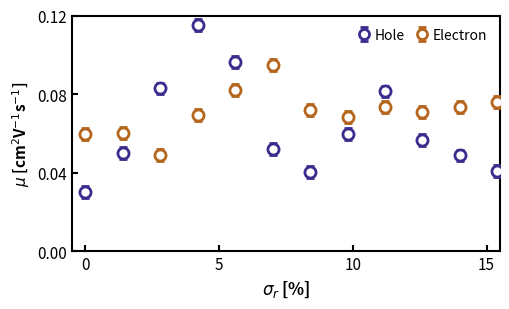

At how many categories does at least one series exceed 0?

20